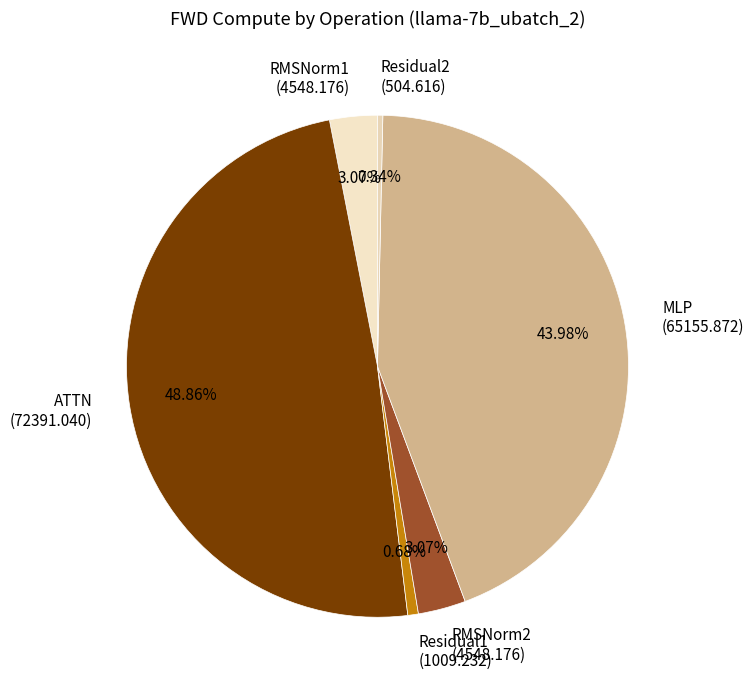

To the nearest percent, what percentage of the pie is ATTN?

49%